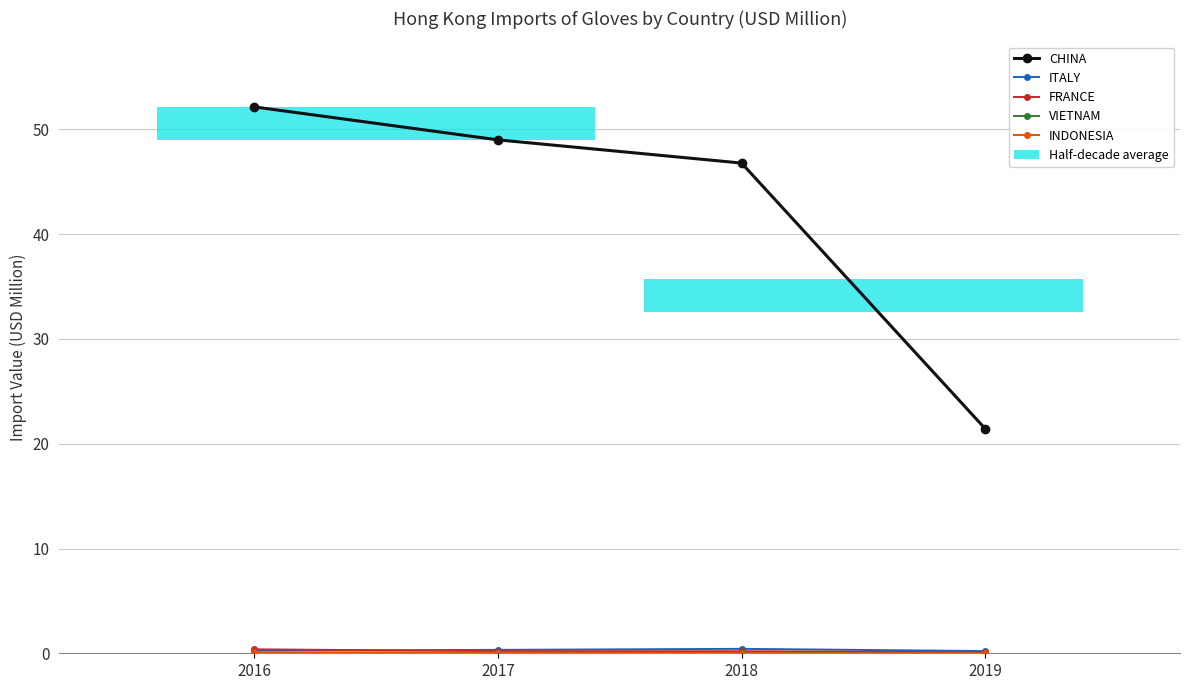

Count the FRANCE values in the range 0 to 1.

4